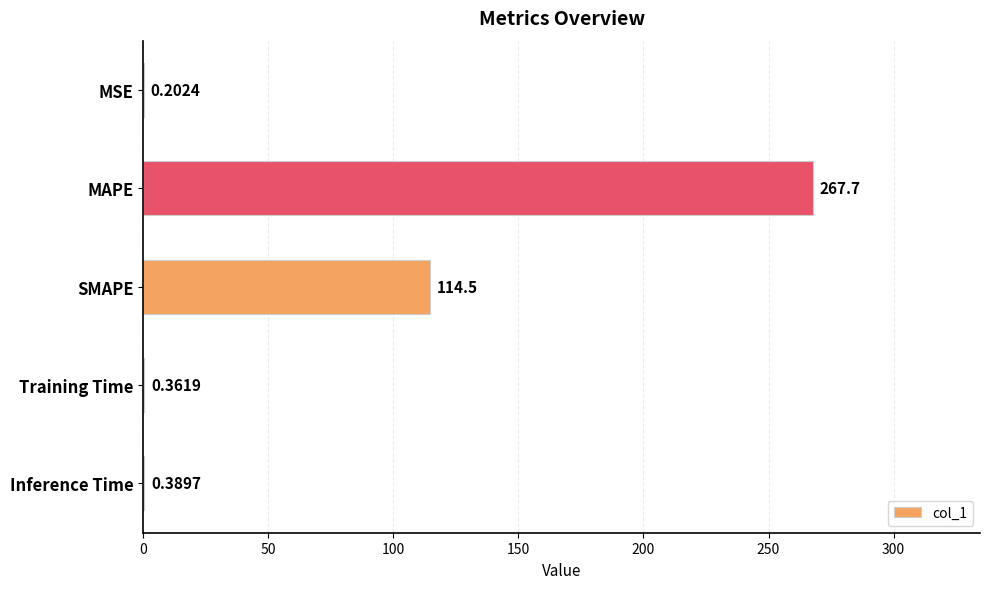

What is the sum of the values at Training Time and MSE?

0.6